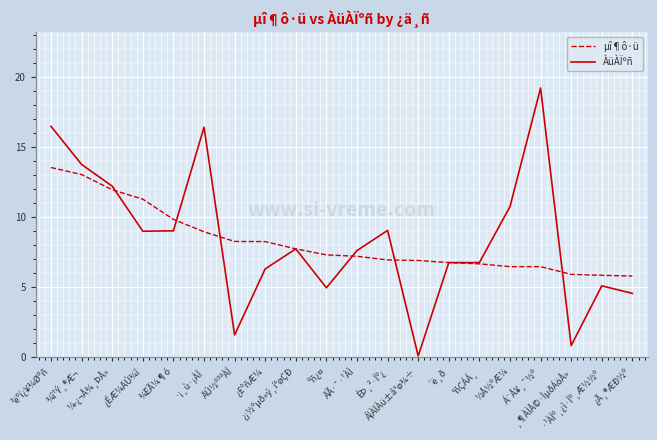

Is it true that µî¶ô·ü equals 16.2 at ¾ËÃ¼¶ó?

False